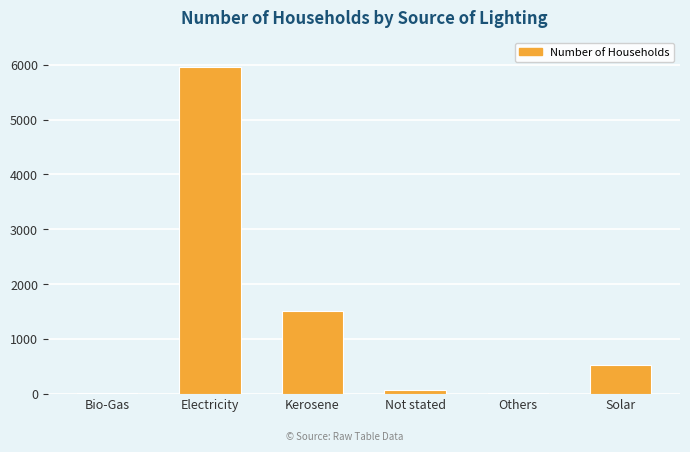

What is the ratio of the value at Solar to the value at Not stated?

7.1